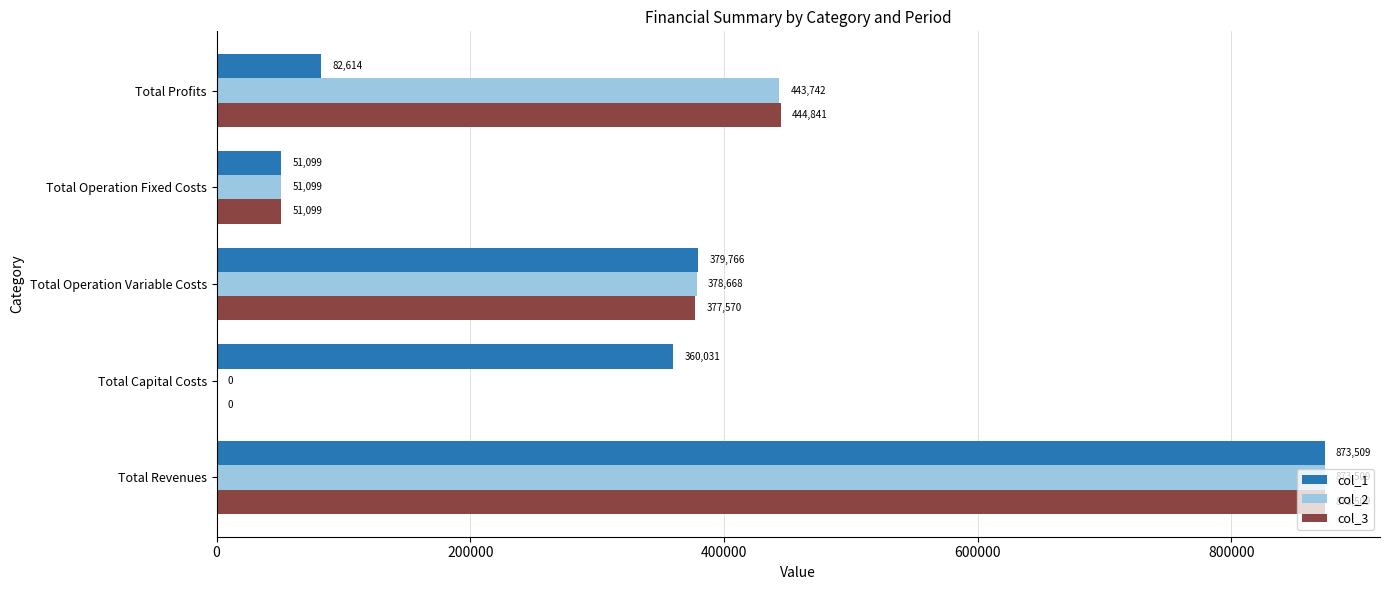

The col_3 series shows 0.0 at Total Capital Costs. True or false?

True